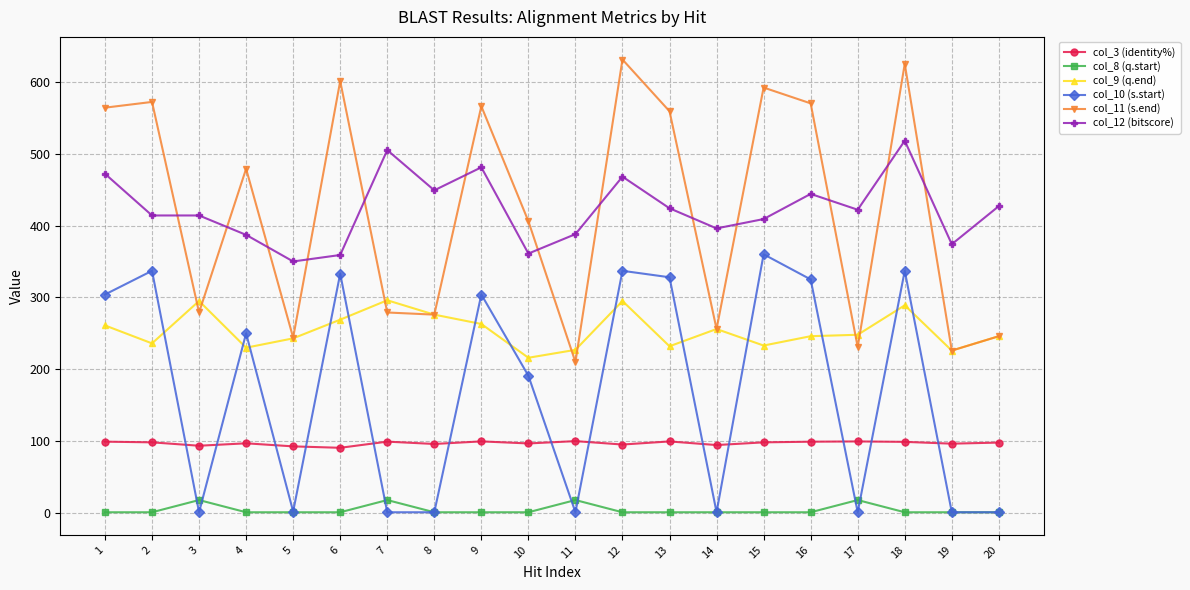

How many values in the col_12 (bitscore) series are below 422?

10